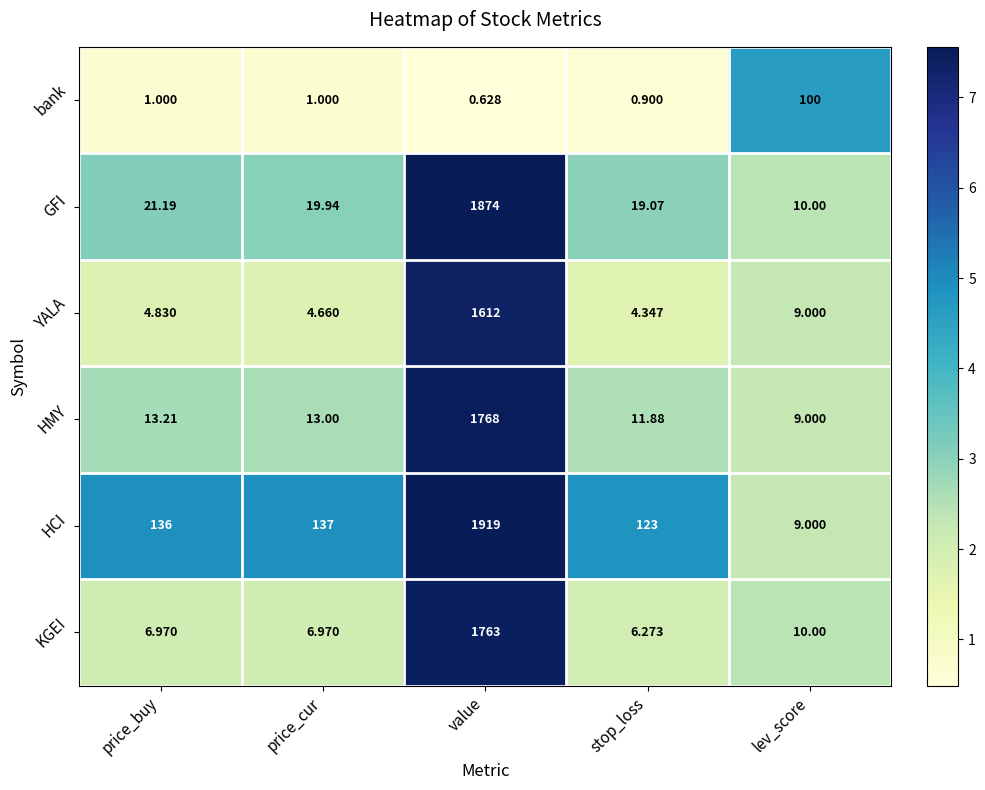

Rank the series by their maximum value, from highest to lowest.

HCI, GFI, HMY, KGEI, YALA, bank